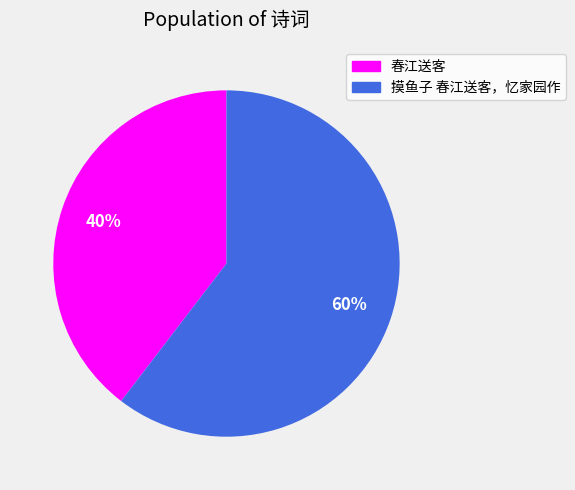

What is the largest slice in the pie chart?

摸鱼子 春江送客，忆家园作